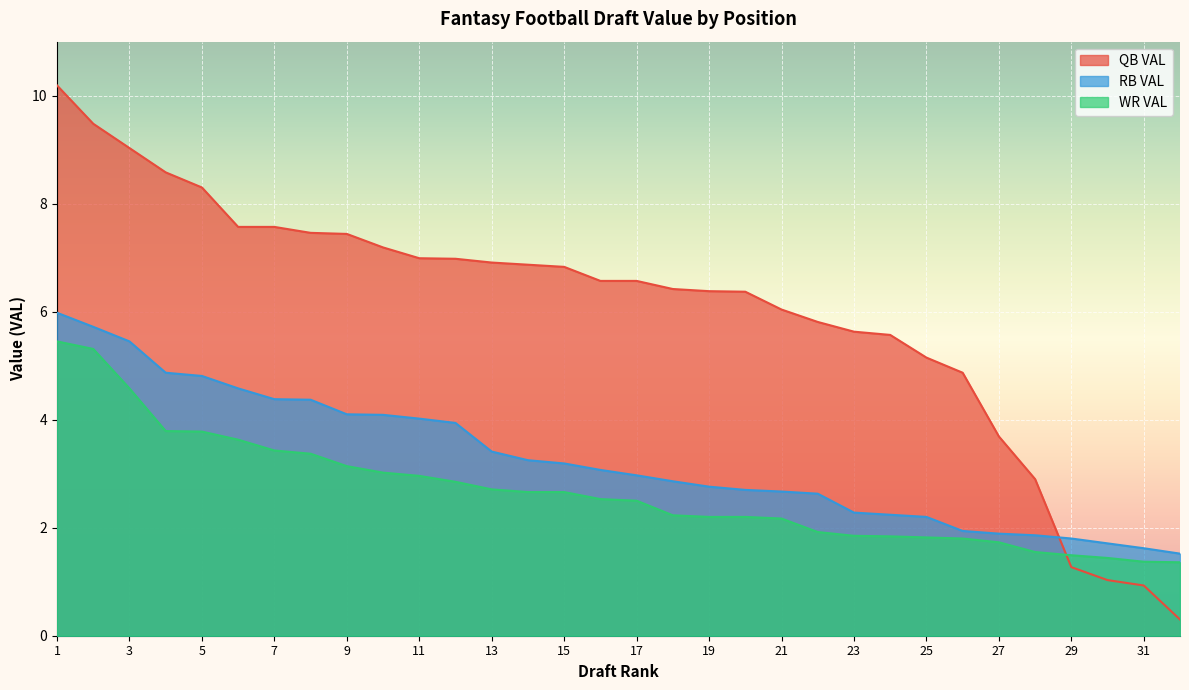

Between 7 and 14, which series saw the biggest shift?

RB VAL